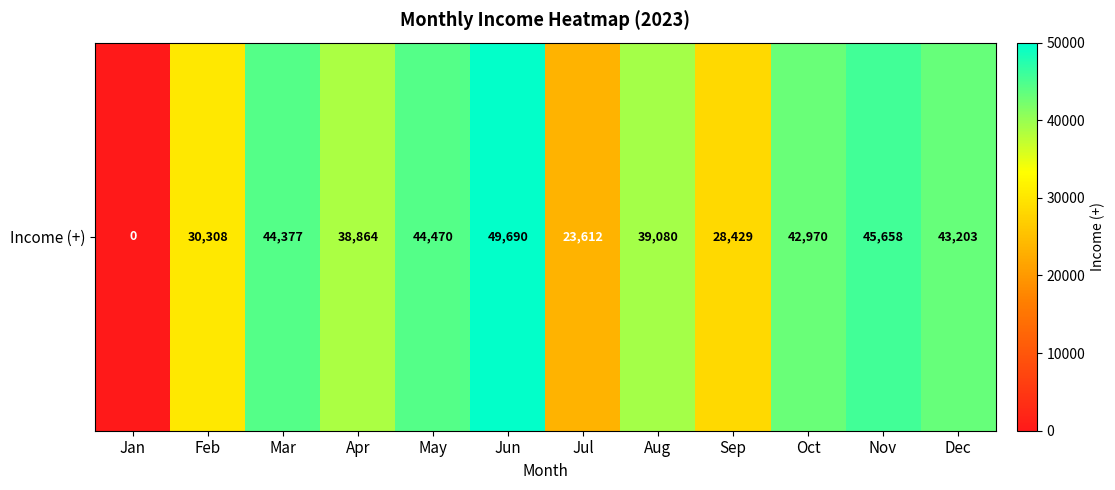

What is the difference between the second highest and minimum values?

45658